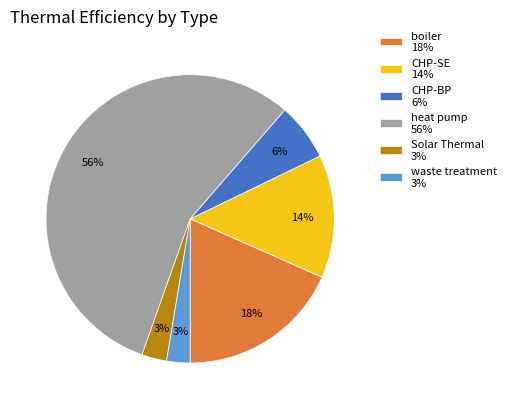

Does CHP-BP 6% account for over 50% of the chart?

No